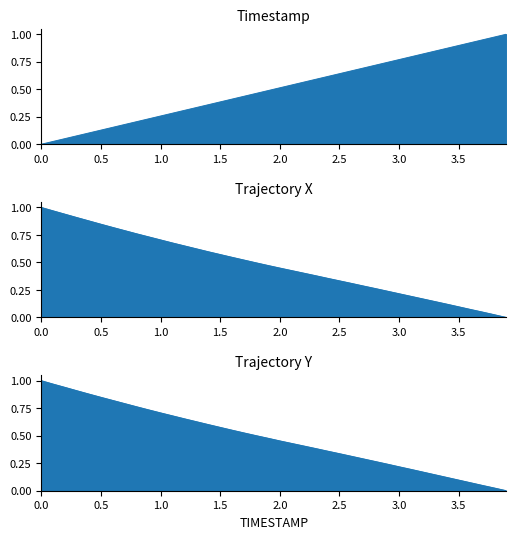

How many data points does each series have?

40